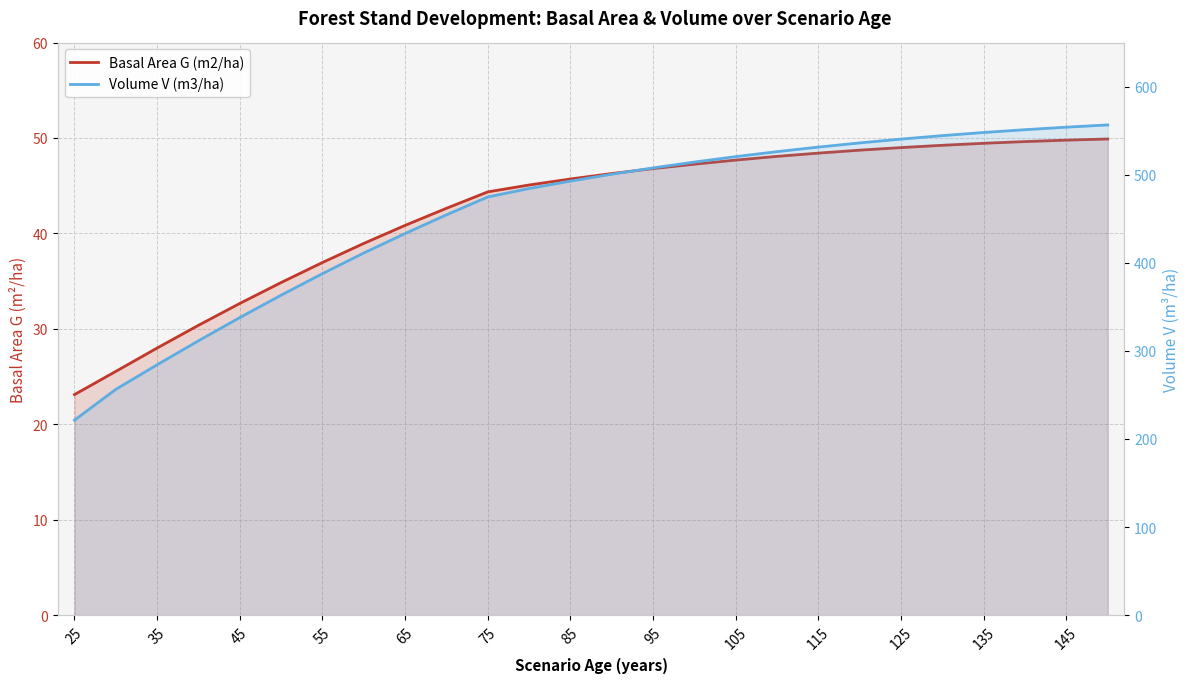

Which label corresponds to the smallest value in the chart?

25